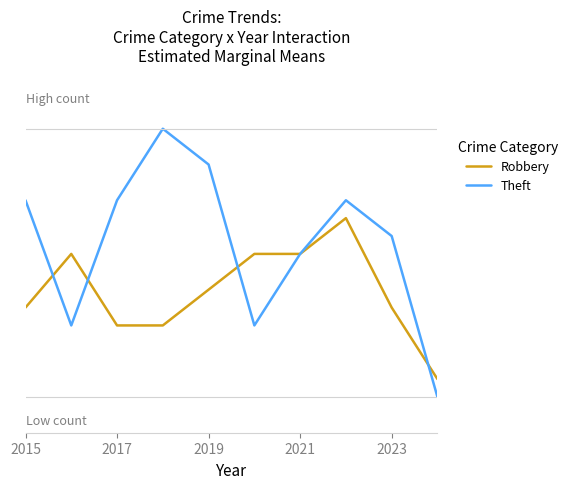

Reading left to right, transcribe all the data shown in this chart.

Robbery: 5	8	4	4	6	8	8	10	5	1
Theft: 11	4	11	15	13	4	8	11	9	0